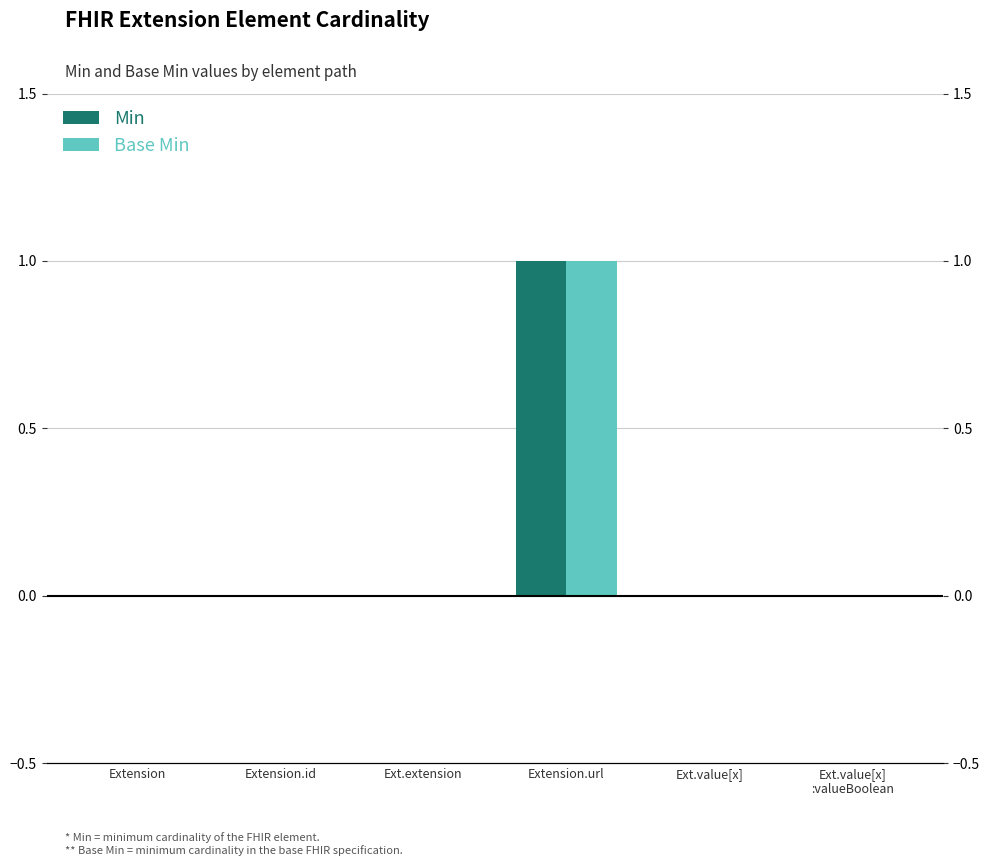

Reading left to right, list all the values displayed in this chart.

Min: Extension=0	Extension.id=0	Ext.extension=0	Extension.url=1	Ext.value[x]=0	Ext.value[x]
:valueBoolean=0
Base Min: Extension=0	Extension.id=0	Ext.extension=0	Extension.url=1	Ext.value[x]=0	Ext.value[x]
:valueBoolean=0